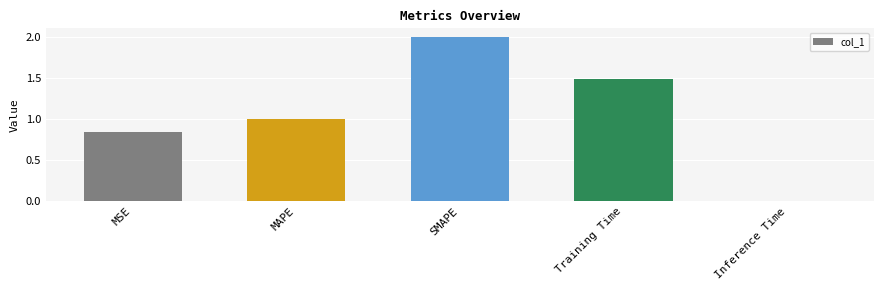

What is the difference between the second highest and second lowest values?

0.6